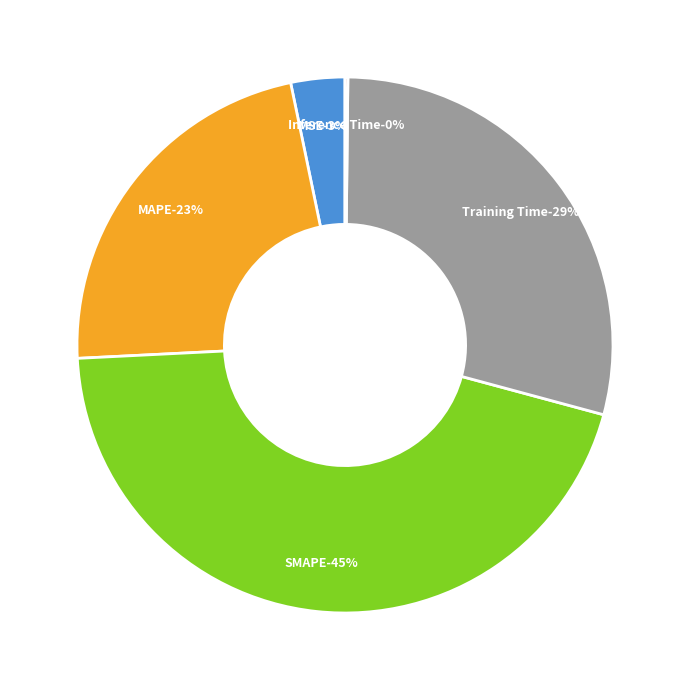

What is the change in value from Training Time to Inference Time?

-1.3